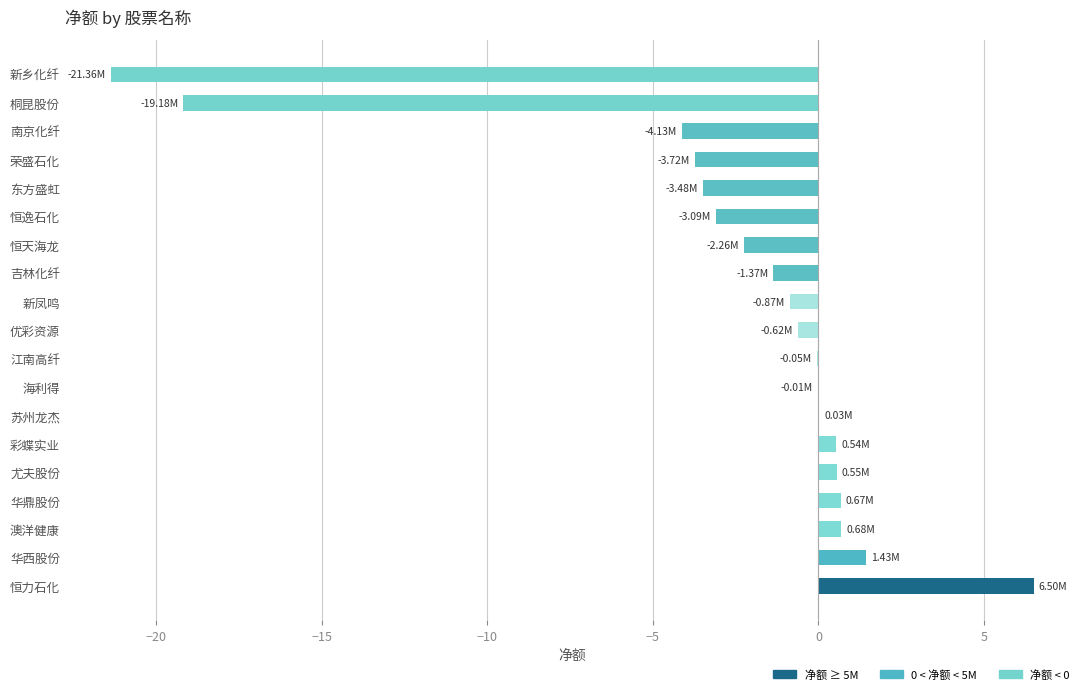

What is the change in value from 恒天海龙 to 南京化纤?

-1.9